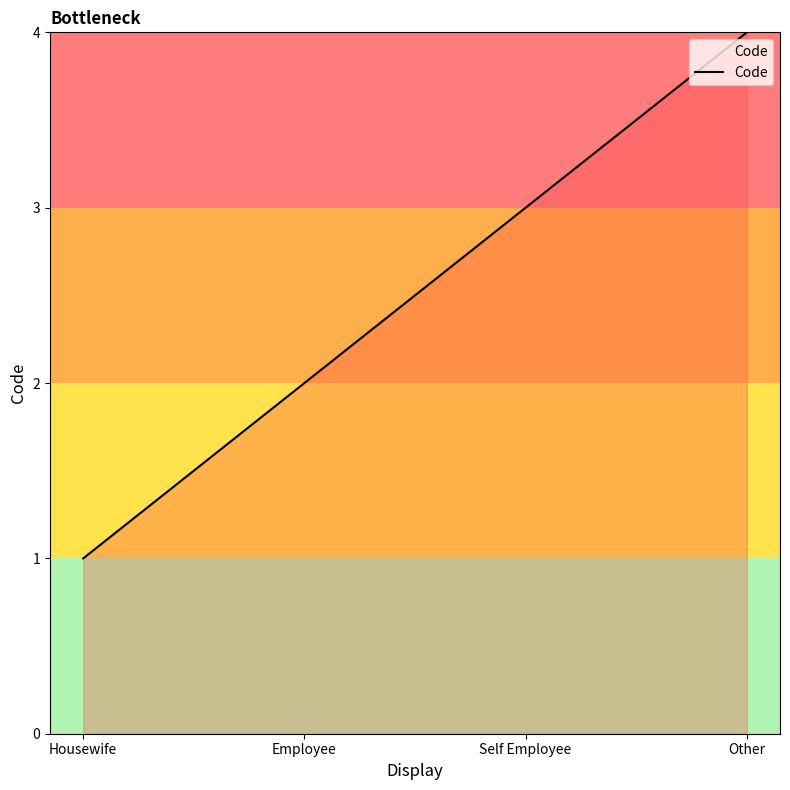

List the labels in order of value, largest first.

Other, Self Employee, Employee, Housewife